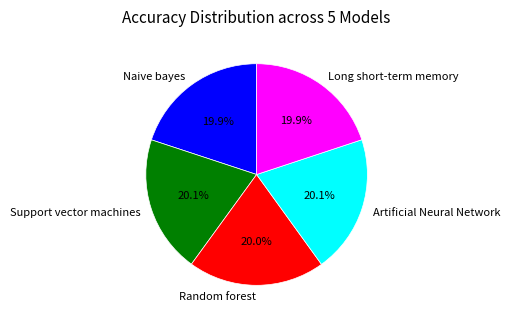

How many slices are in this pie chart?

5